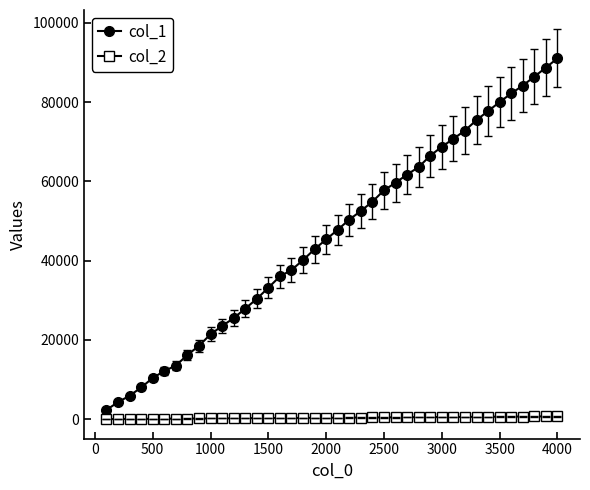

How many data points in col_1 are less than 47794?

20